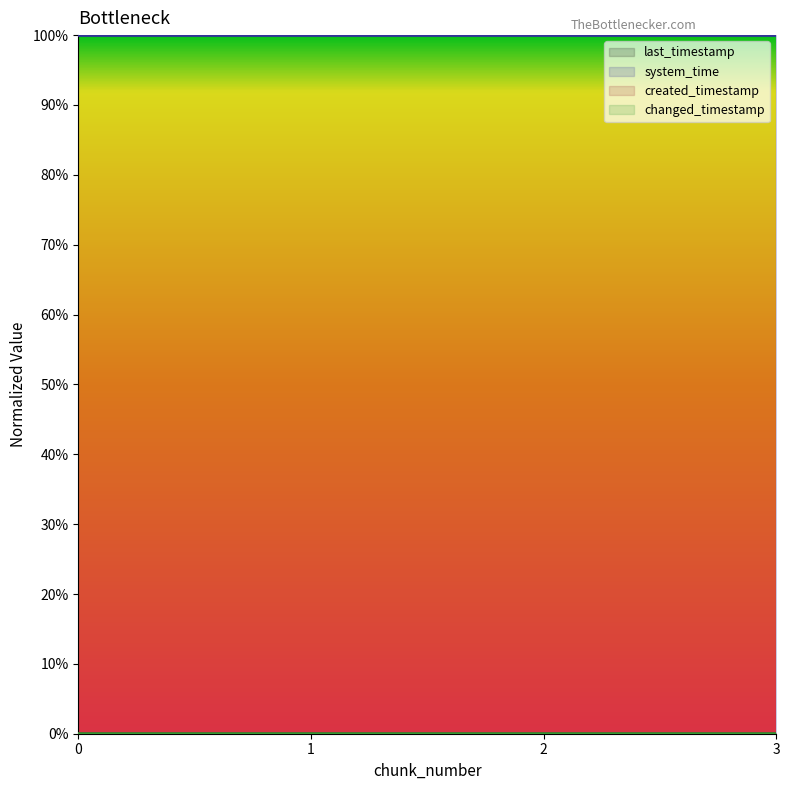

What is the greatest value displayed?

1.0